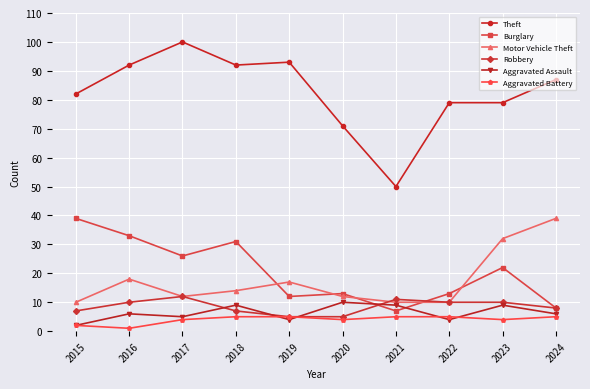

At how many categories does at least one series exceed 80?

6